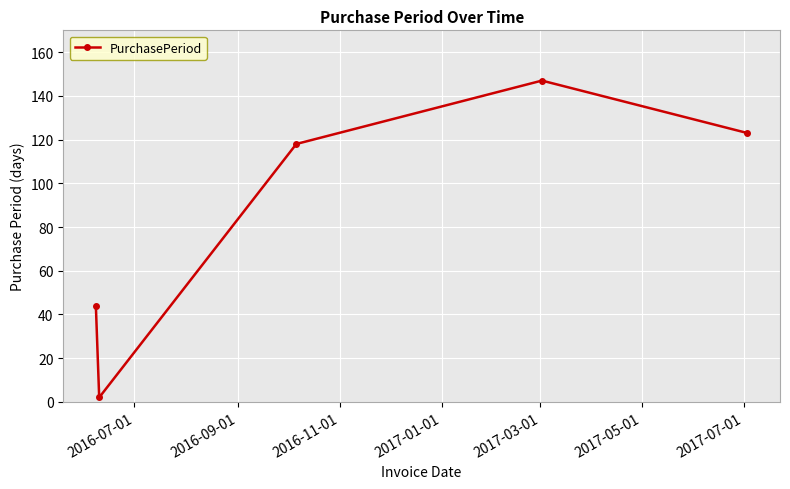

What is the sum of all values?

434